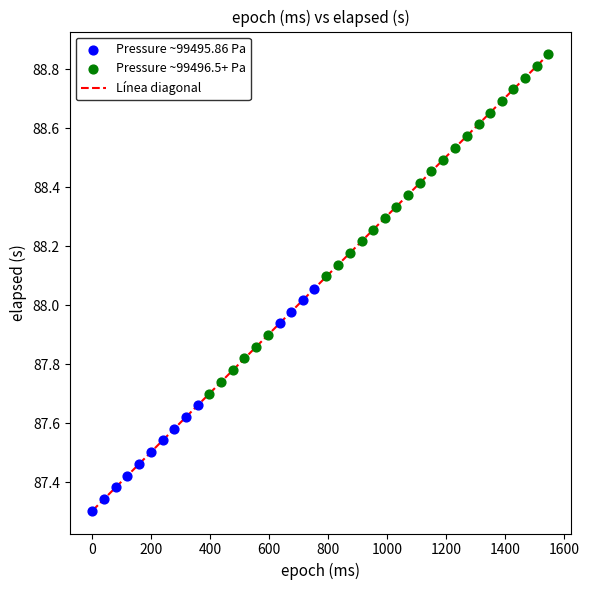

Which series reaches the minimum Y coordinate?

Pressure ~99495.86 Pa